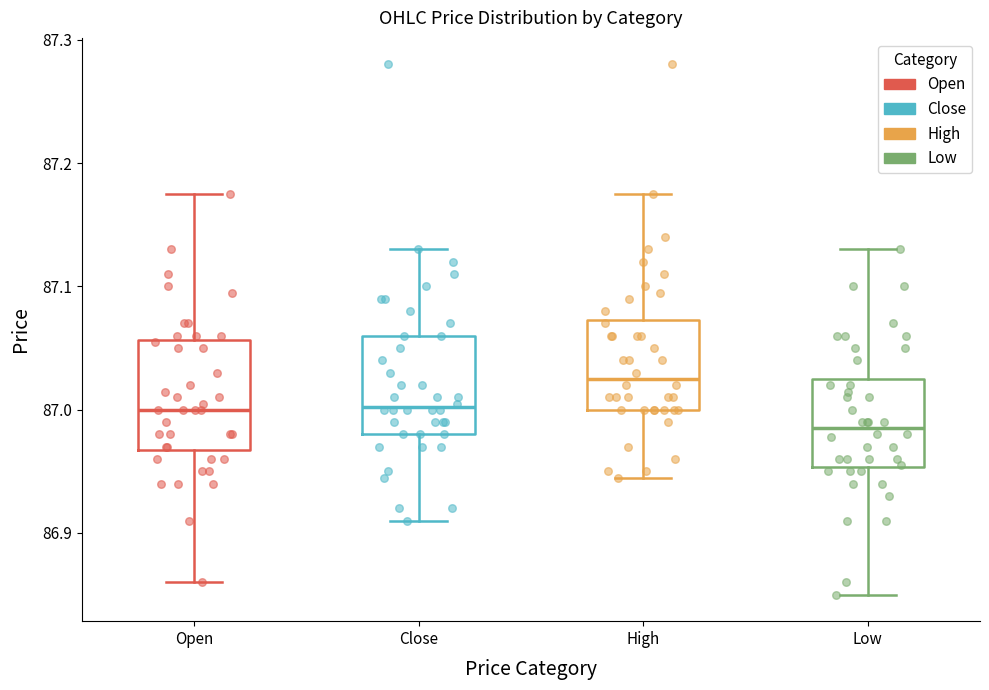

Where does the median line of the box for Close sit on the y-axis? The values are not printed on the chart, so give them approximately, as read against the axis.

87.00